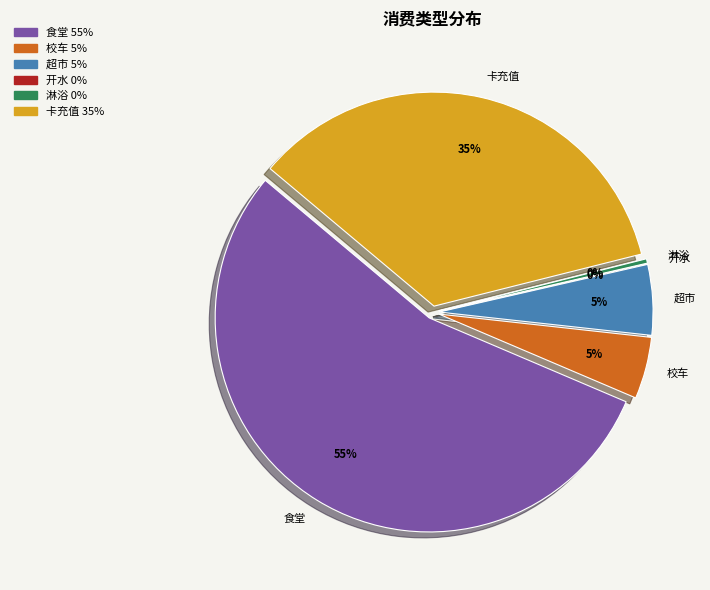

What percentage is the 超市 slice, to the nearest percent?

5%